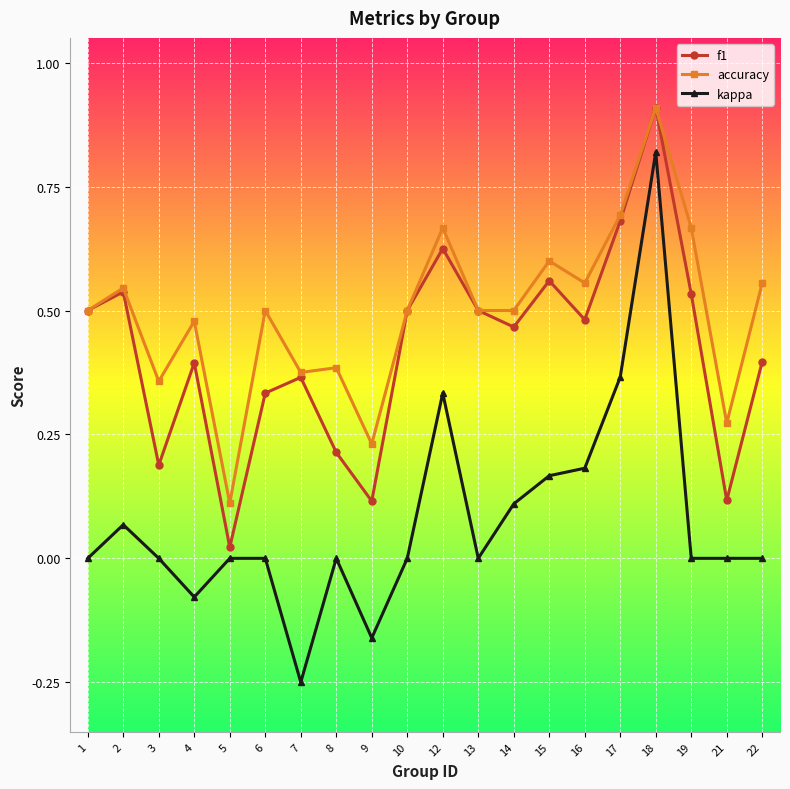

Rank the series by their average value, from highest to lowest.

accuracy, f1, kappa